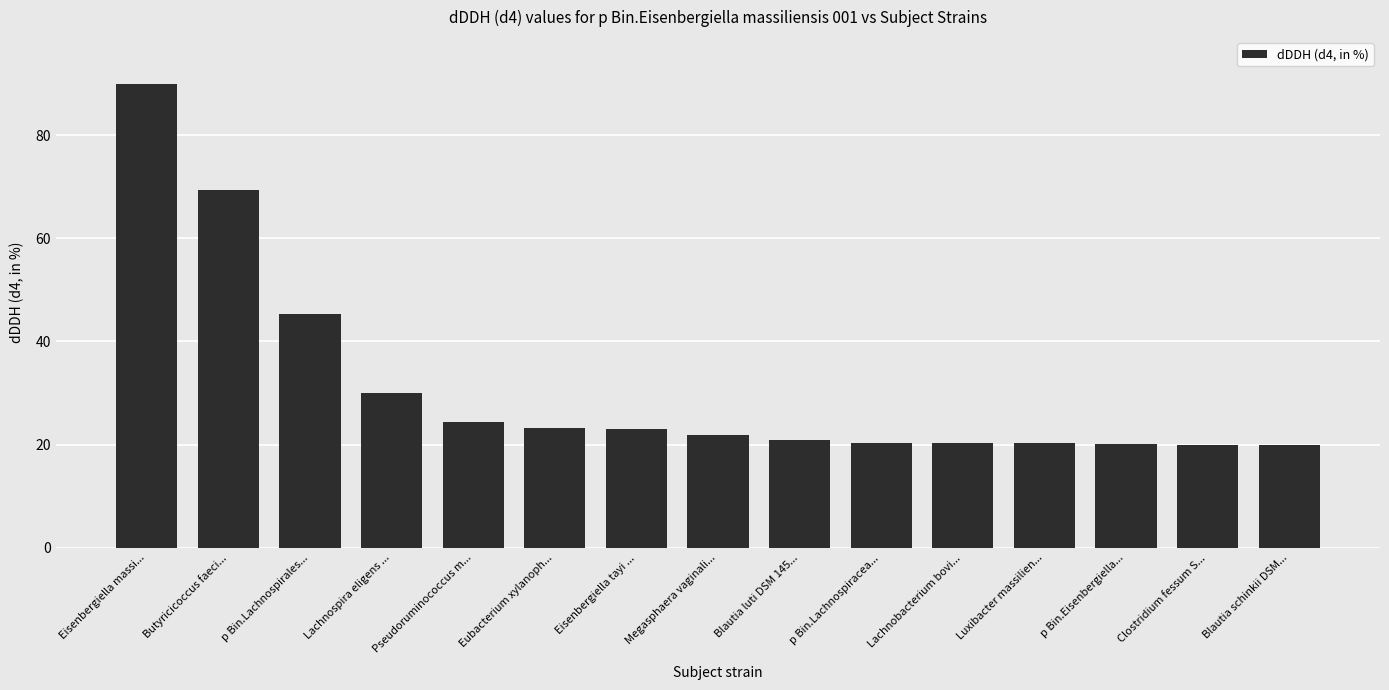

What is the minimum value shown in the chart?

19.9